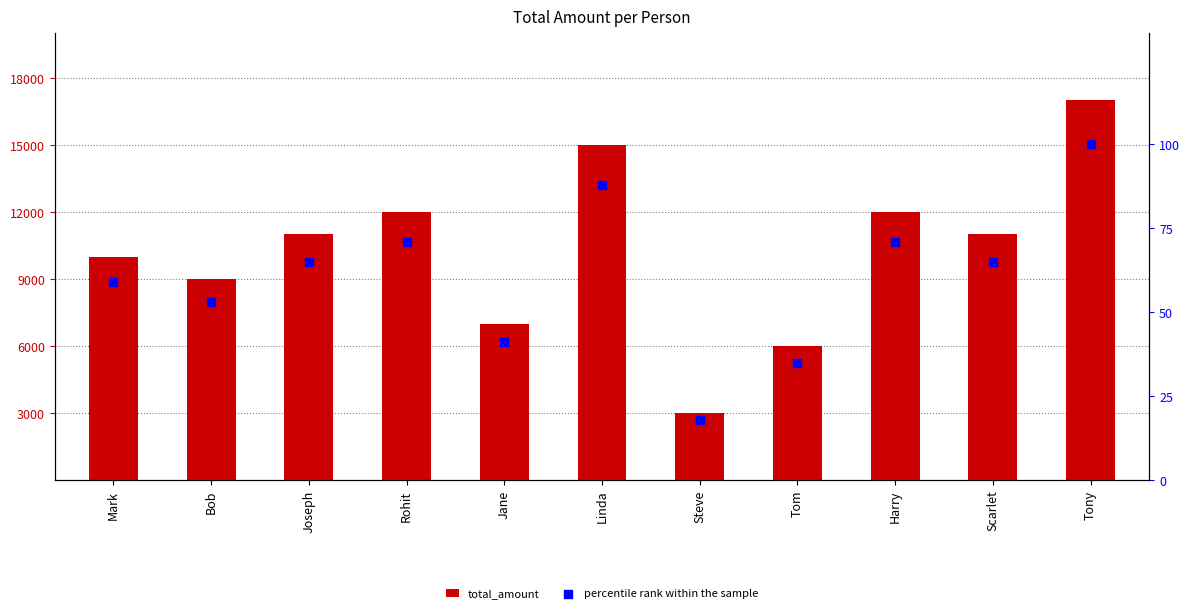

Which series has the largest total across all categories?

total_amount